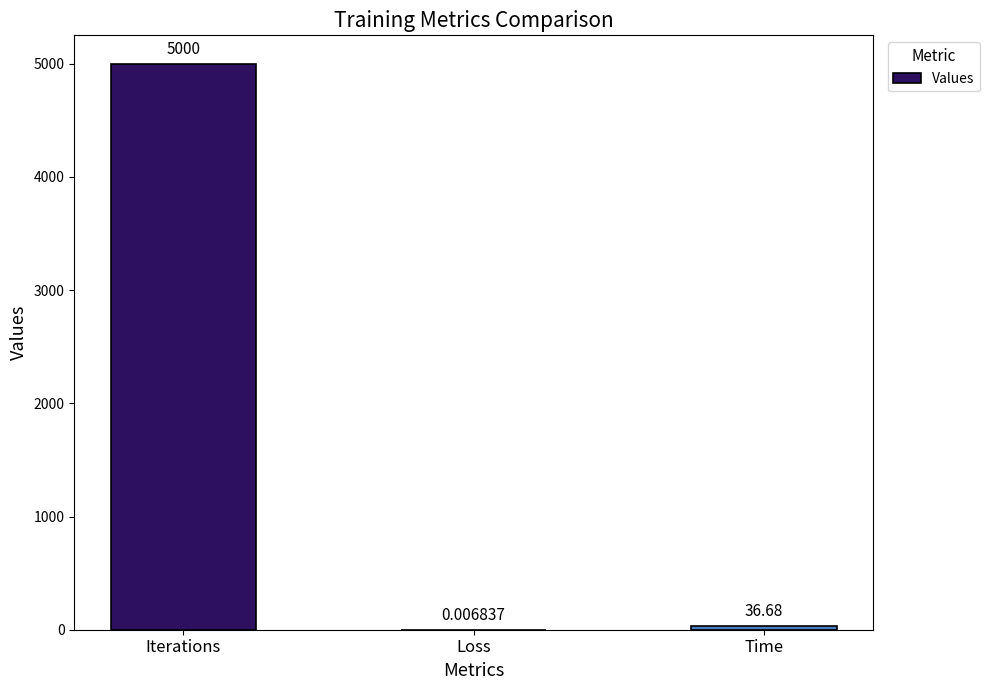

Which category has the highest value across all series?

Iterations